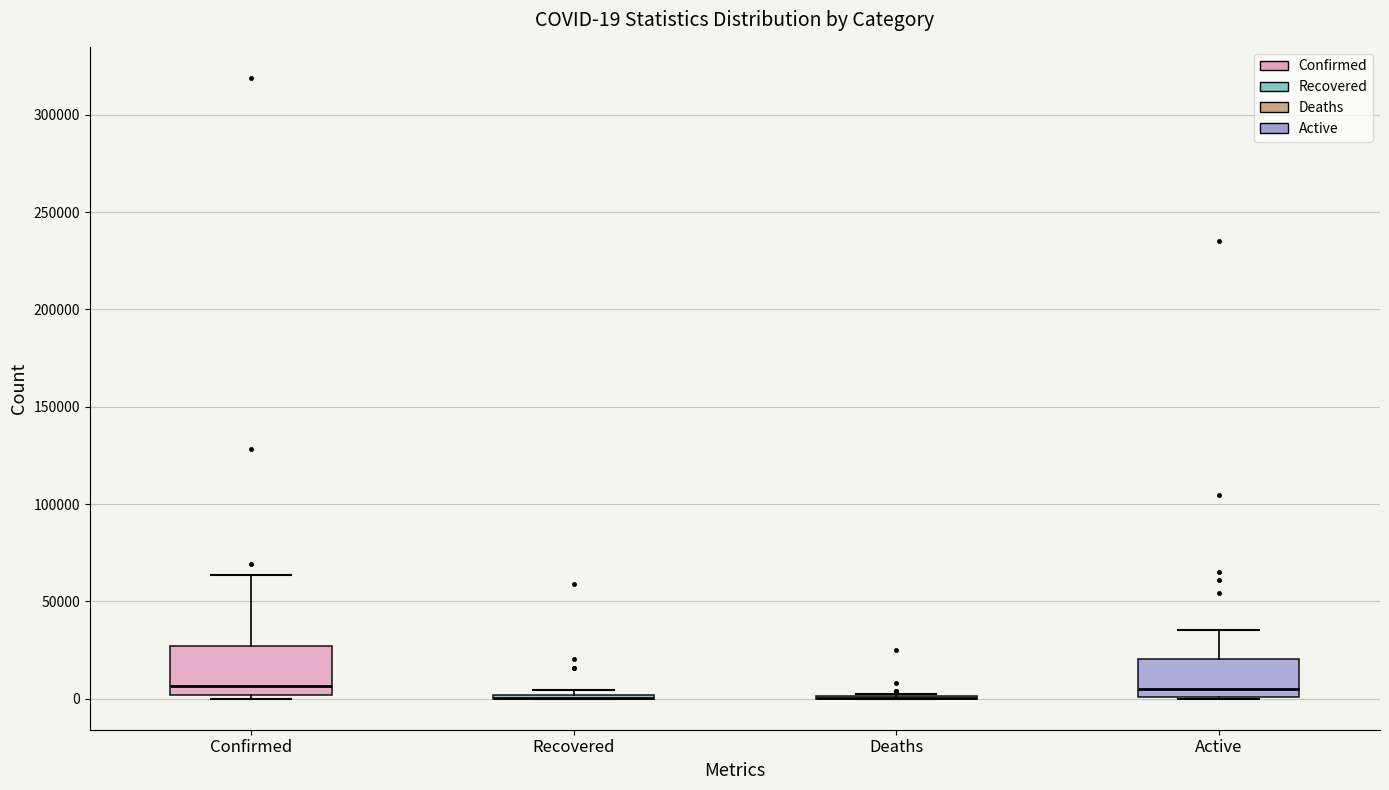

Which box is the tallest, from its lower edge to its upper edge?

Confirmed